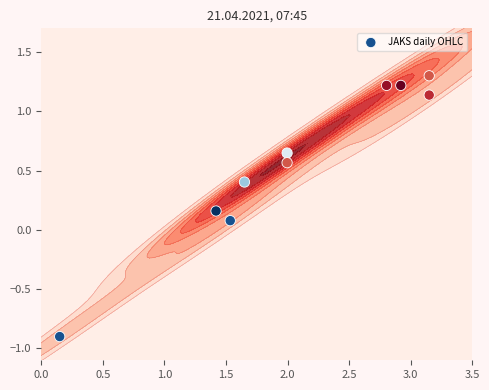

What is the sum of all values?

5.8